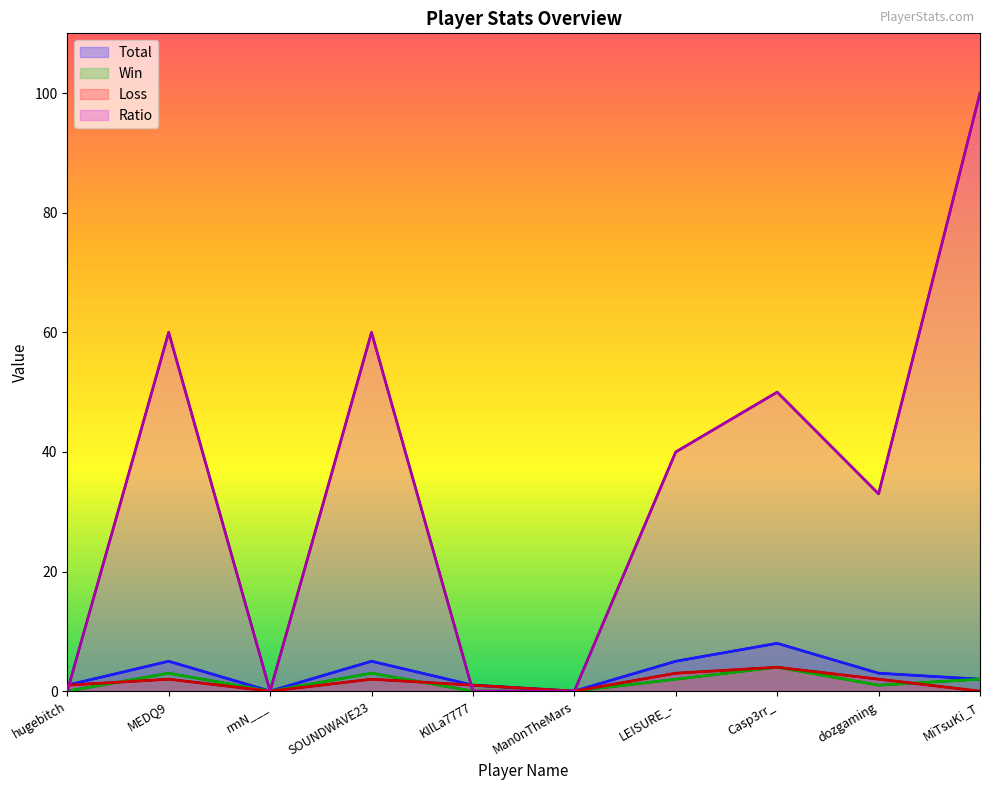

The Ratio series shows 50 at Casp3rr_. True or false?

True